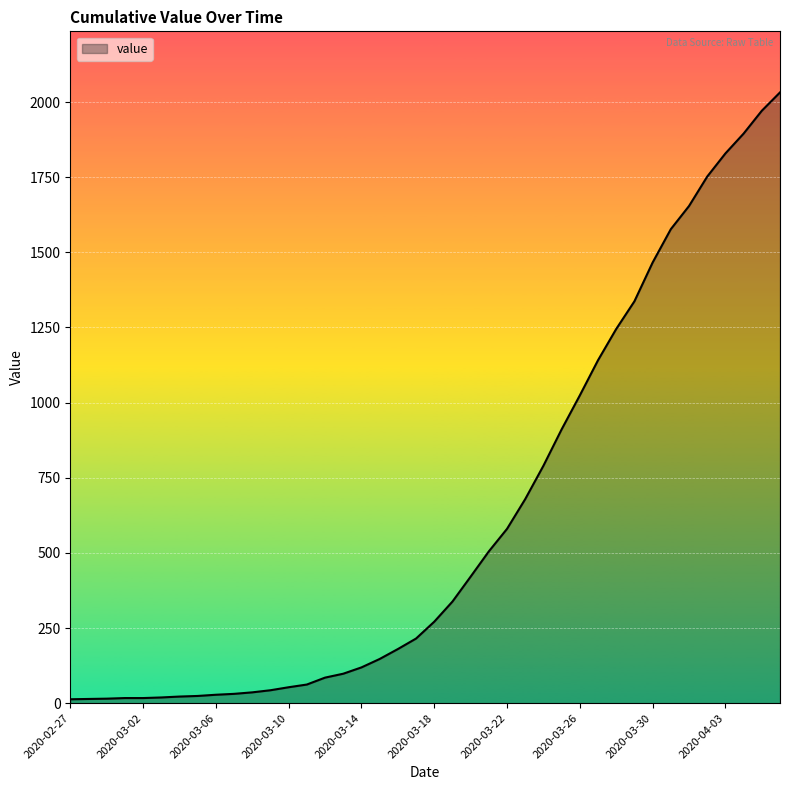

What is the maximum value shown in the chart?

2032